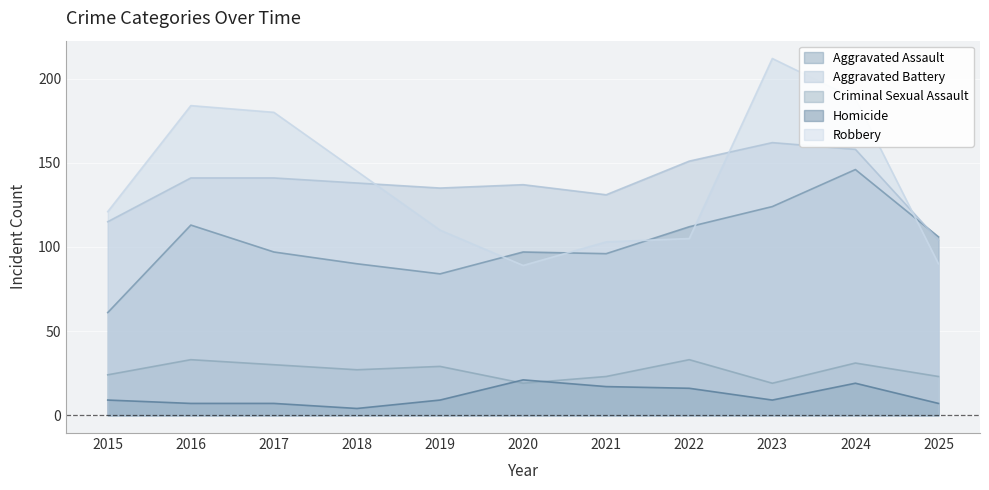

What is the difference between the maximum and second lowest values in the Aggravated Battery series?

47